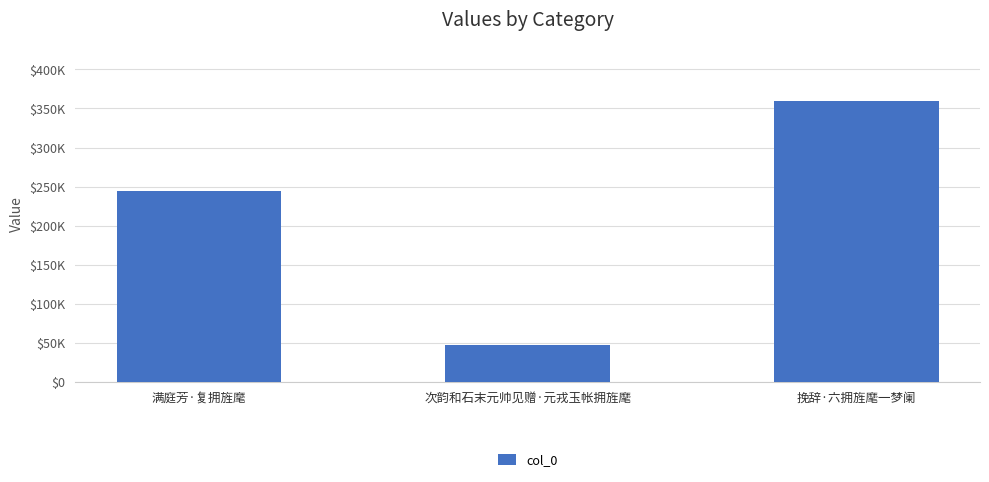

Does the chart contain any negative values?

No